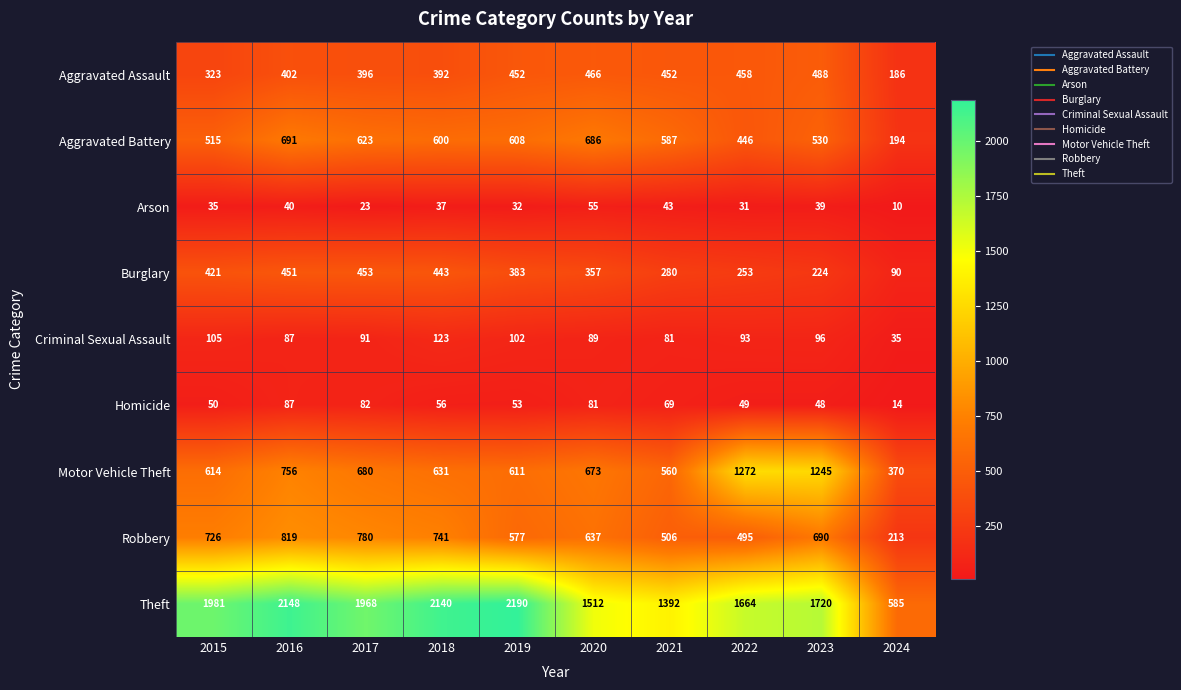

What is the sum of the Aggravated Assault values at 2017 and 2024?

582